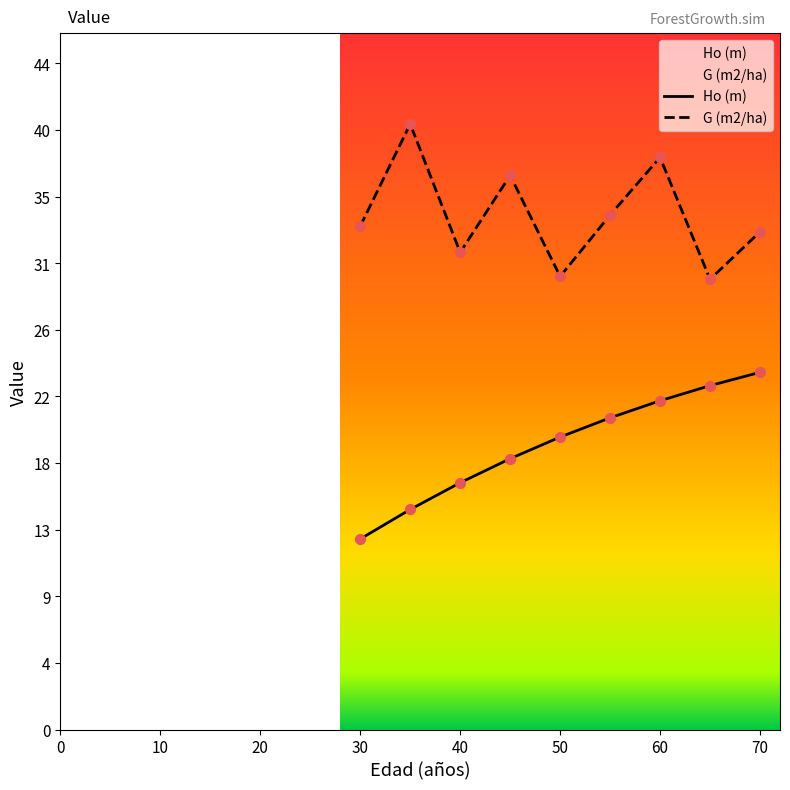

Which series has the largest Y range (max minus min)?

Ho (m)